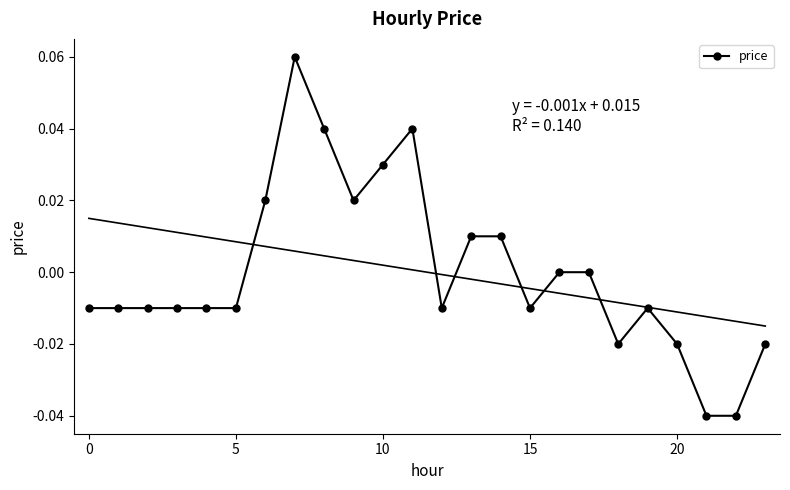

True or false: price has more than 2 interior local peaks.

True